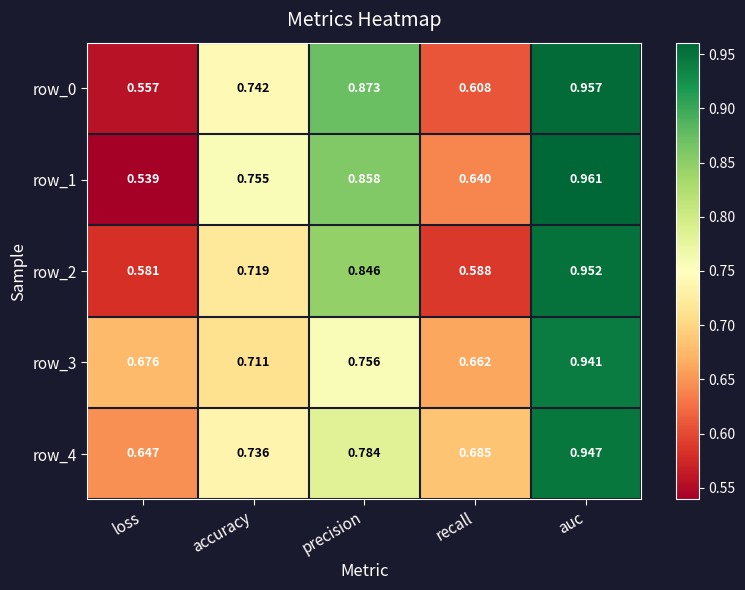

At which category does the chart reach its minimum across all series?

loss